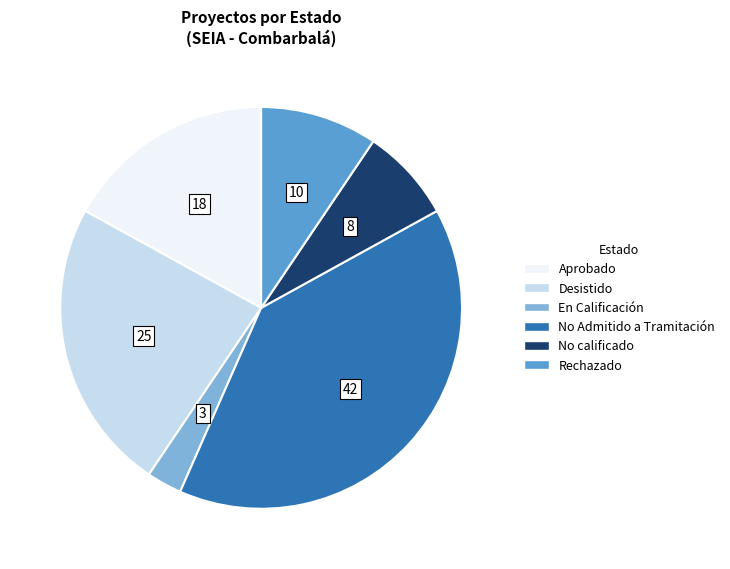

Between Desistido and Rechazado, which is larger?

Desistido